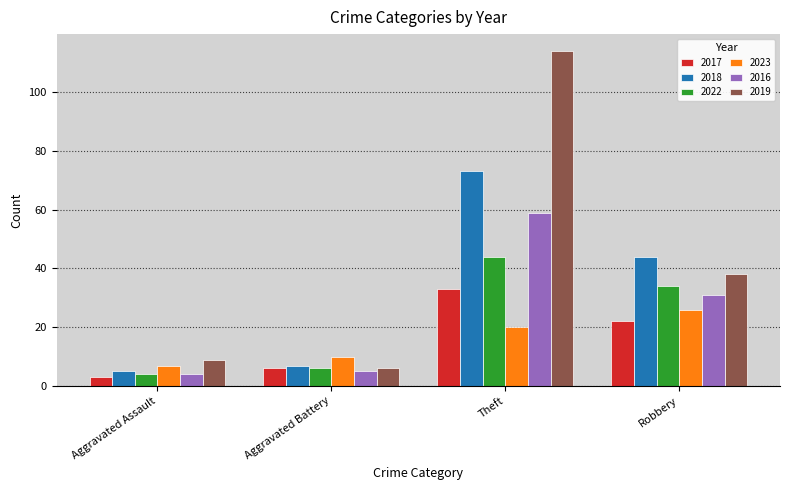

What are all the series names shown in the legend?

2017, 2018, 2022, 2023, 2016, 2019